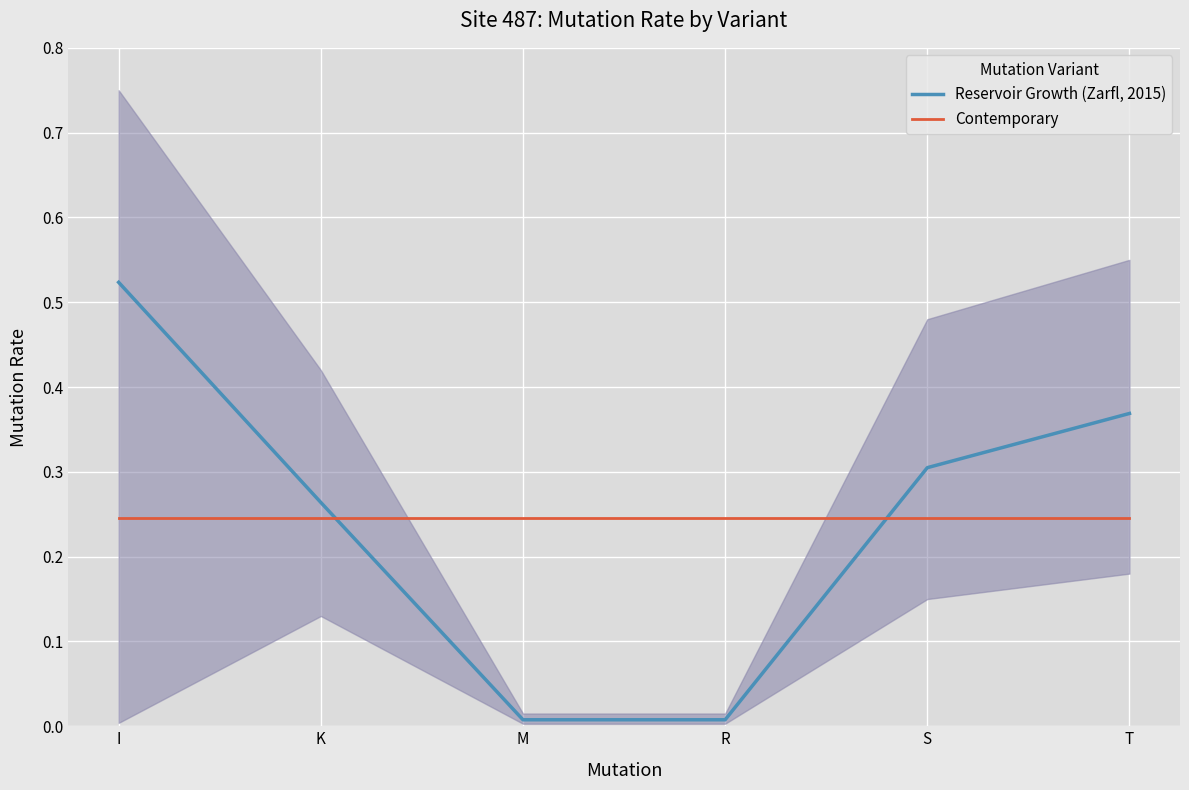

Rank the series by their average value, from lowest to highest.

Contemporary, Reservoir Growth (Zarfl, 2015)